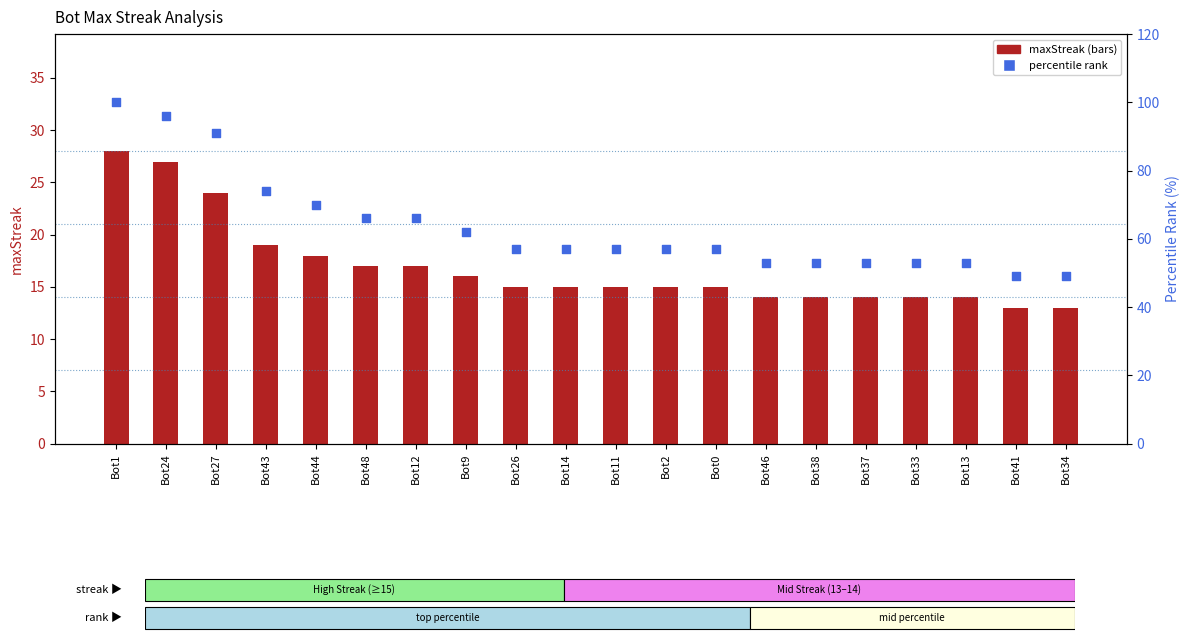

At which category is the sum across all series the highest?

Bot1